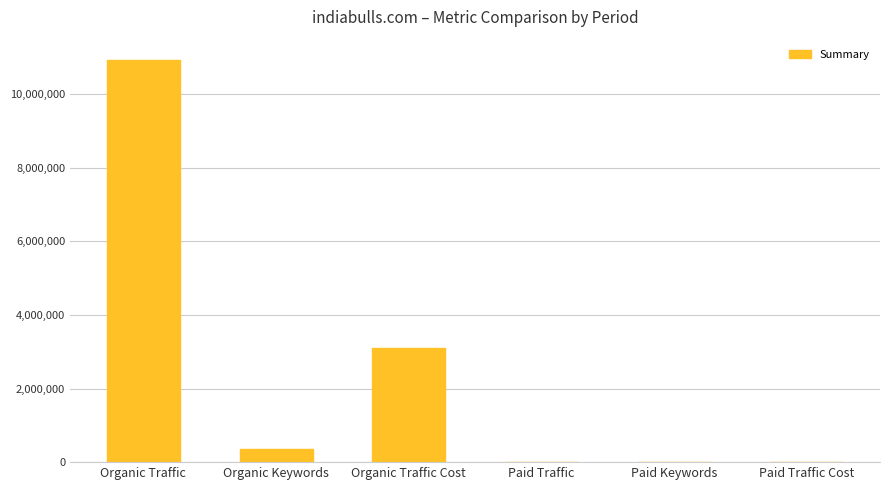

Where is the data nearest to the value 5465380?

Organic Traffic Cost